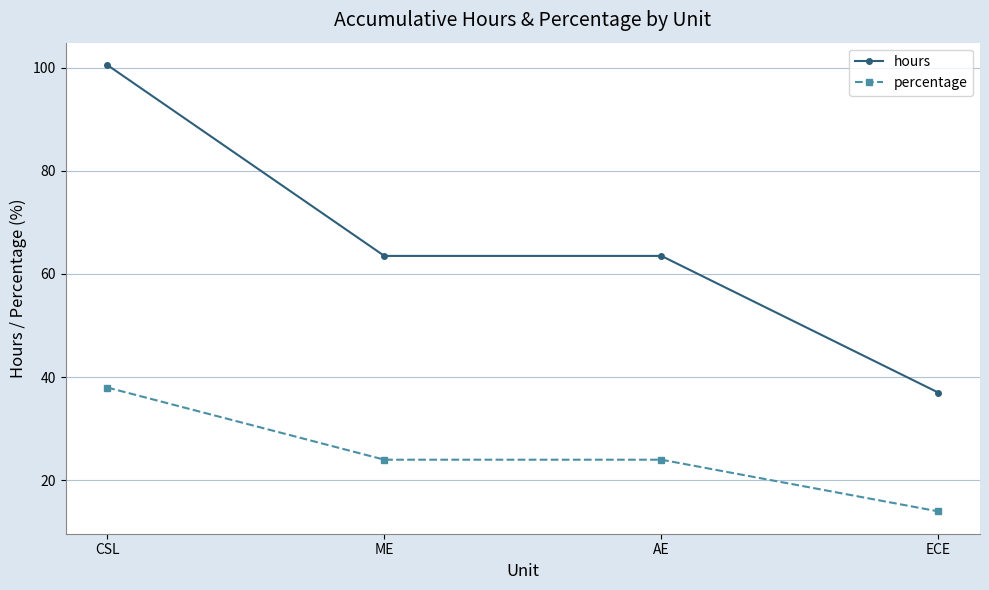

True or false: hours and percentage cross at least once.

False